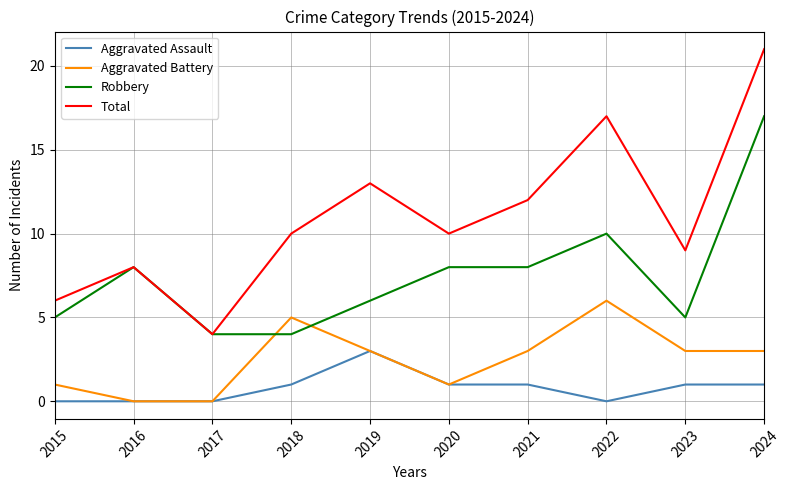

At which category is the sum across all series the highest?

2024